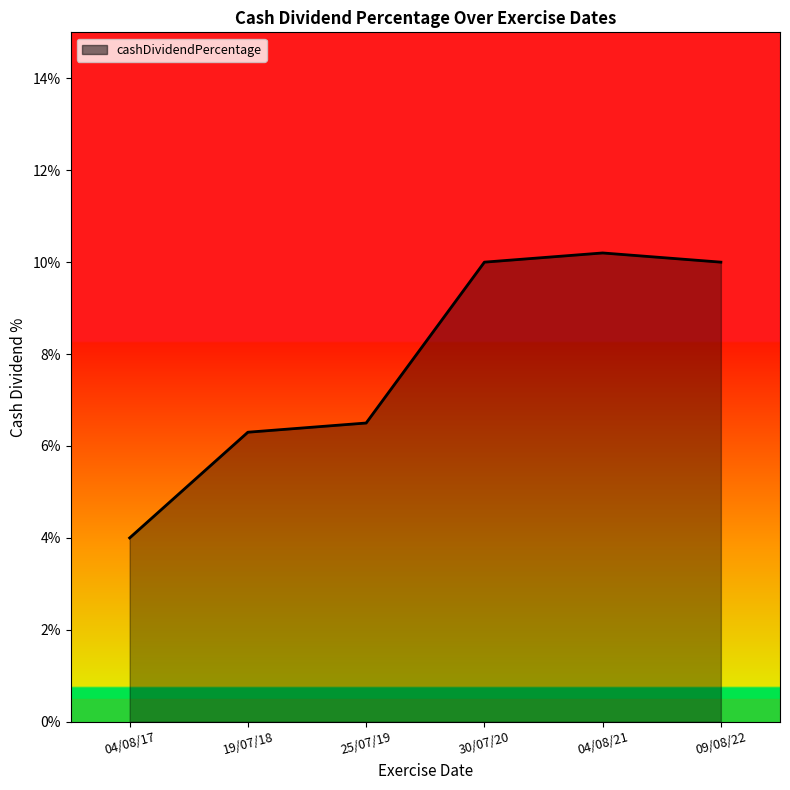

Rank the categories by value from lowest to highest.

04/08/17, 19/07/18, 25/07/19, 30/07/20, 09/08/22, 04/08/21